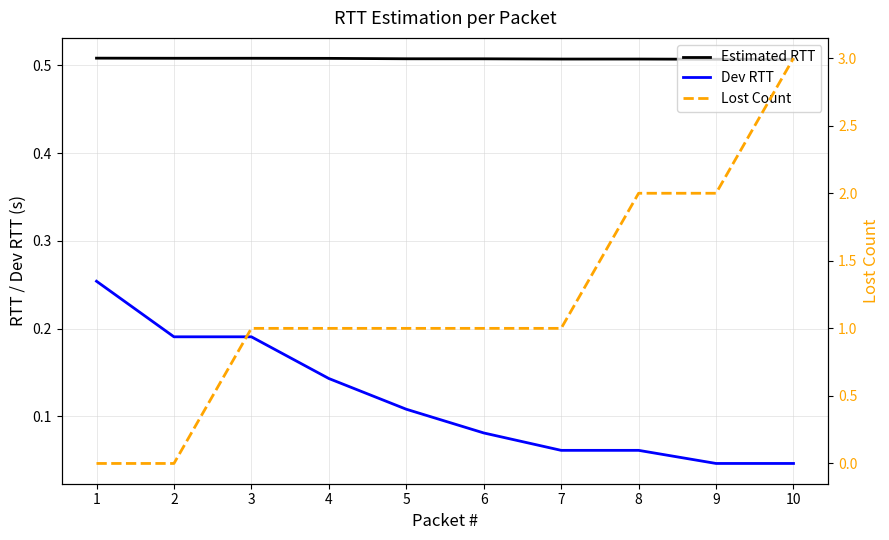

True or false: Estimated RTT and Dev RTT intersect in this chart.

False